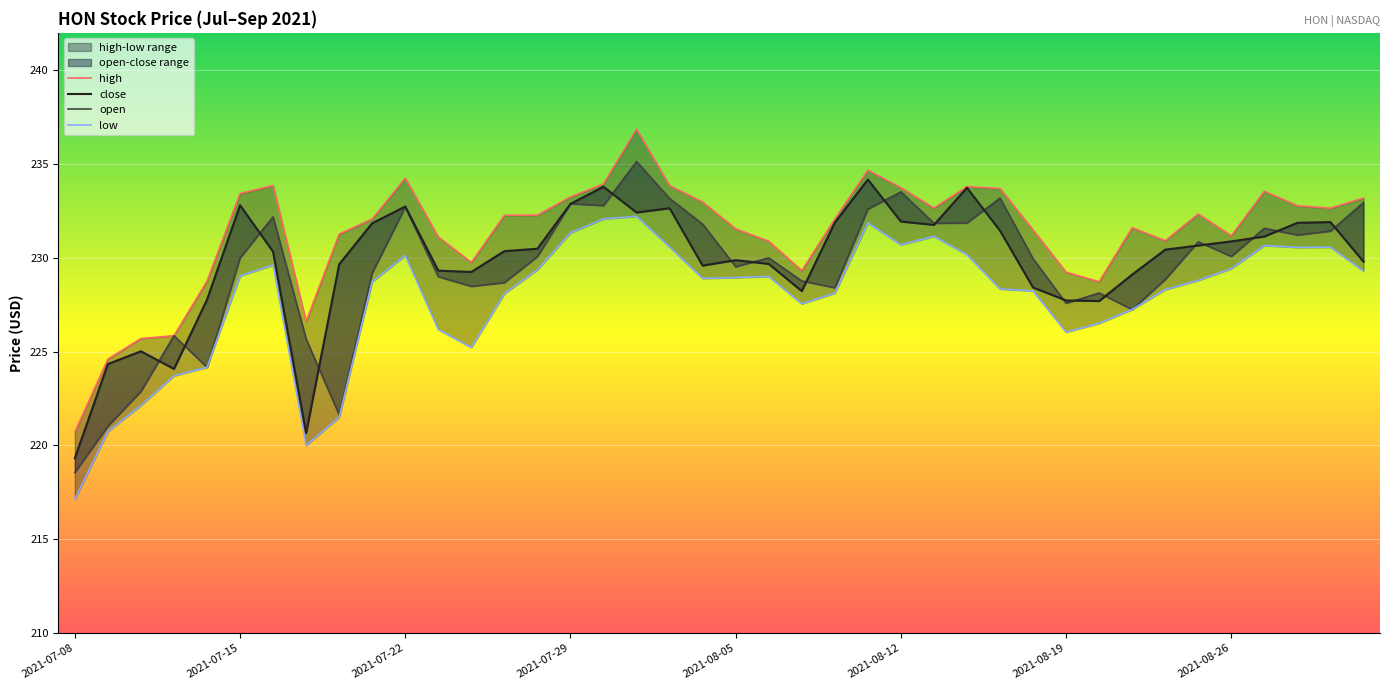

The low series shows 217.1 at 2021-07-08. True or false?

True